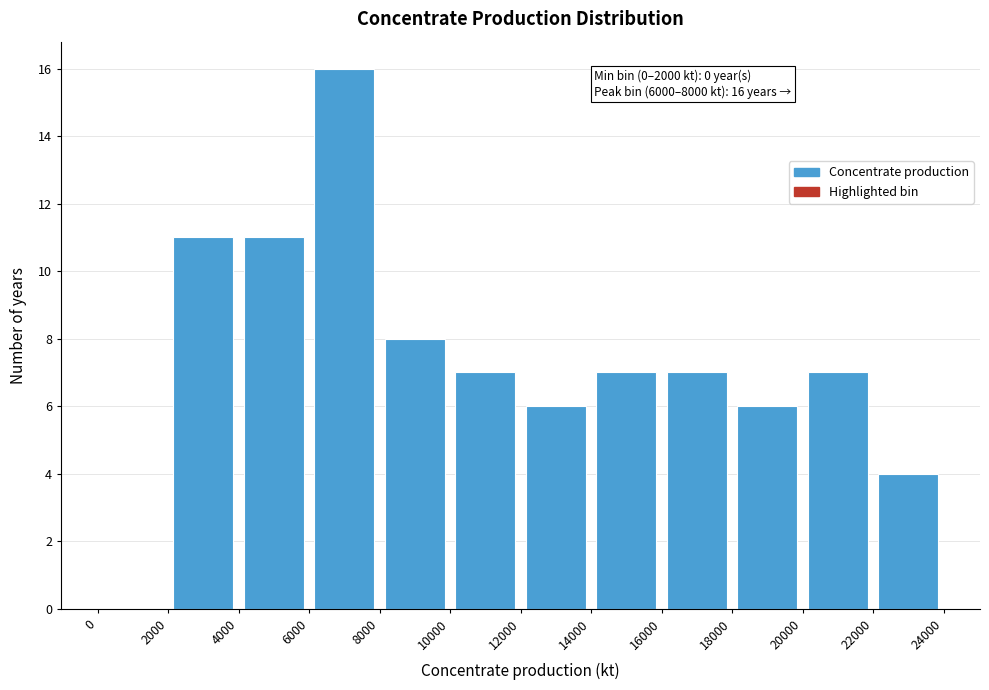

Which range on the x-axis has the tallest bar?

6000 to 8000